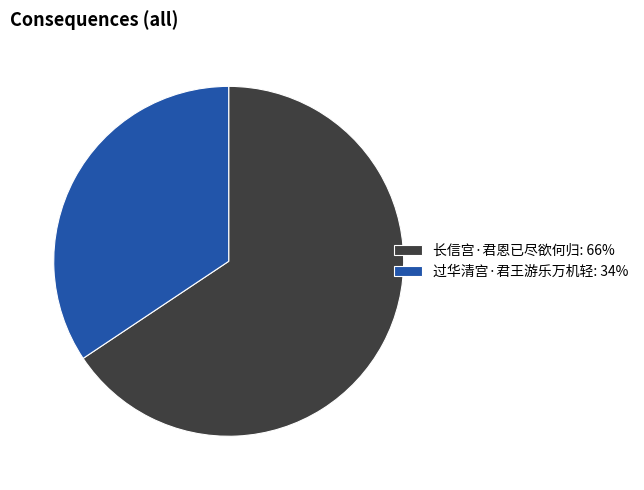

Which slice is the smallest?

过华清宫·君王游乐万机轻